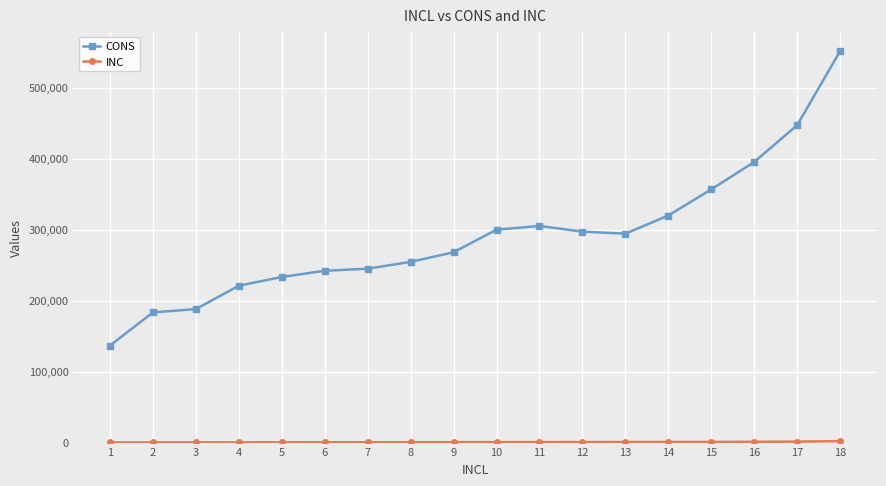

Which series has the widest spread of values?

CONS